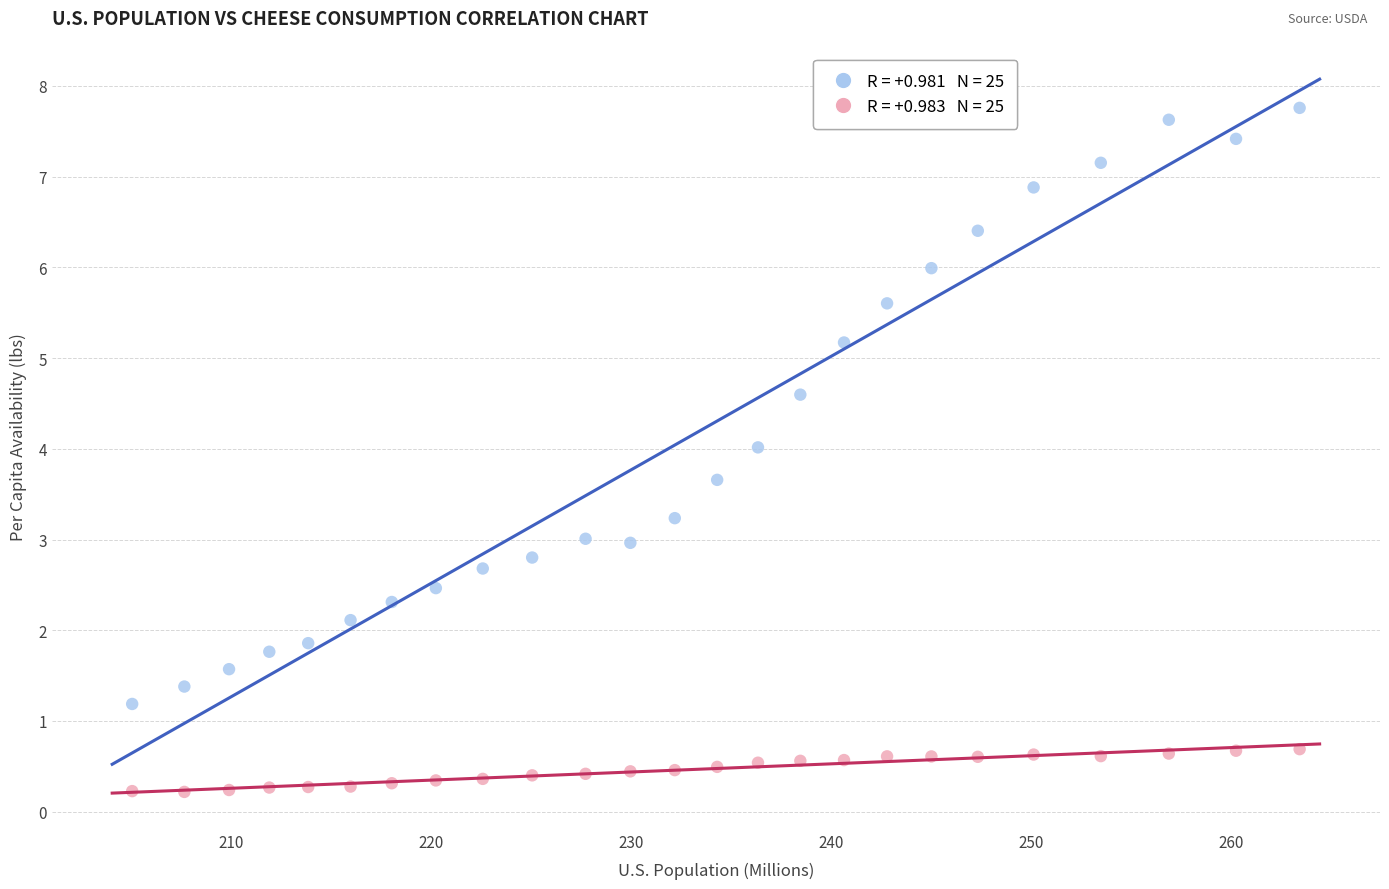

Across all data points, what is the range of X values (max minus min)?

58.4